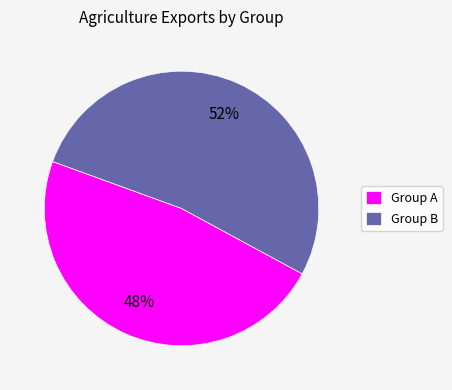

To the nearest percent, what is the combined percentage of Group B and Group A?

100%